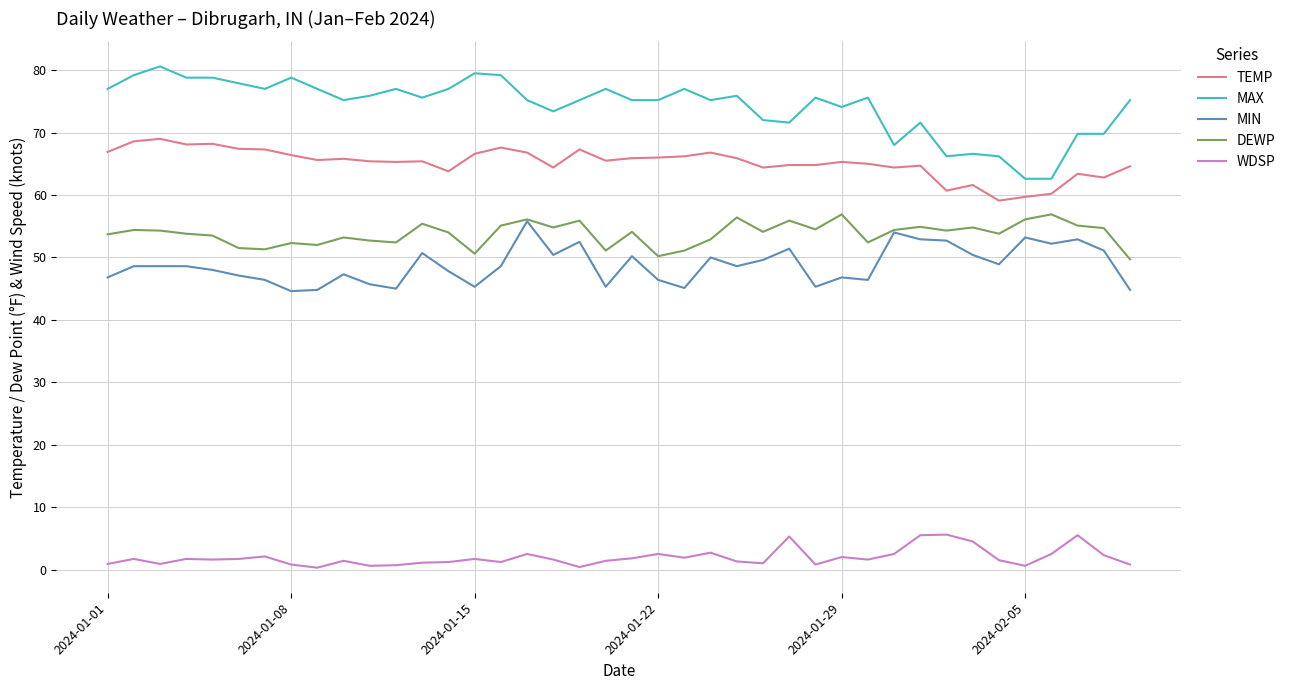

Which series has the largest total across all categories?

MAX